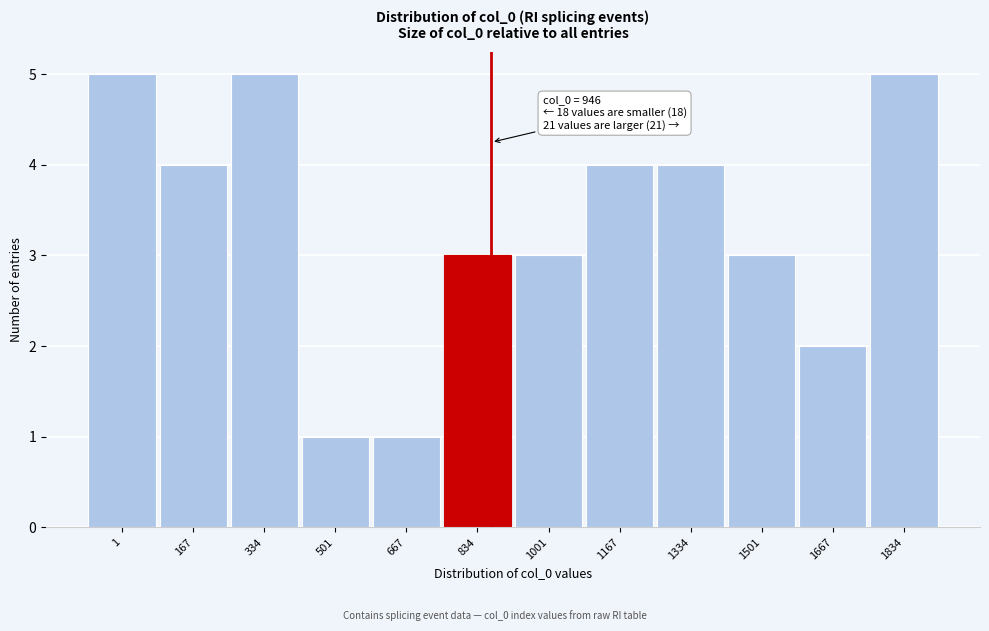

Reading left to right, what are all the values shown in this chart?

5	4	5	1	1	3	3	4	4	3	2	5